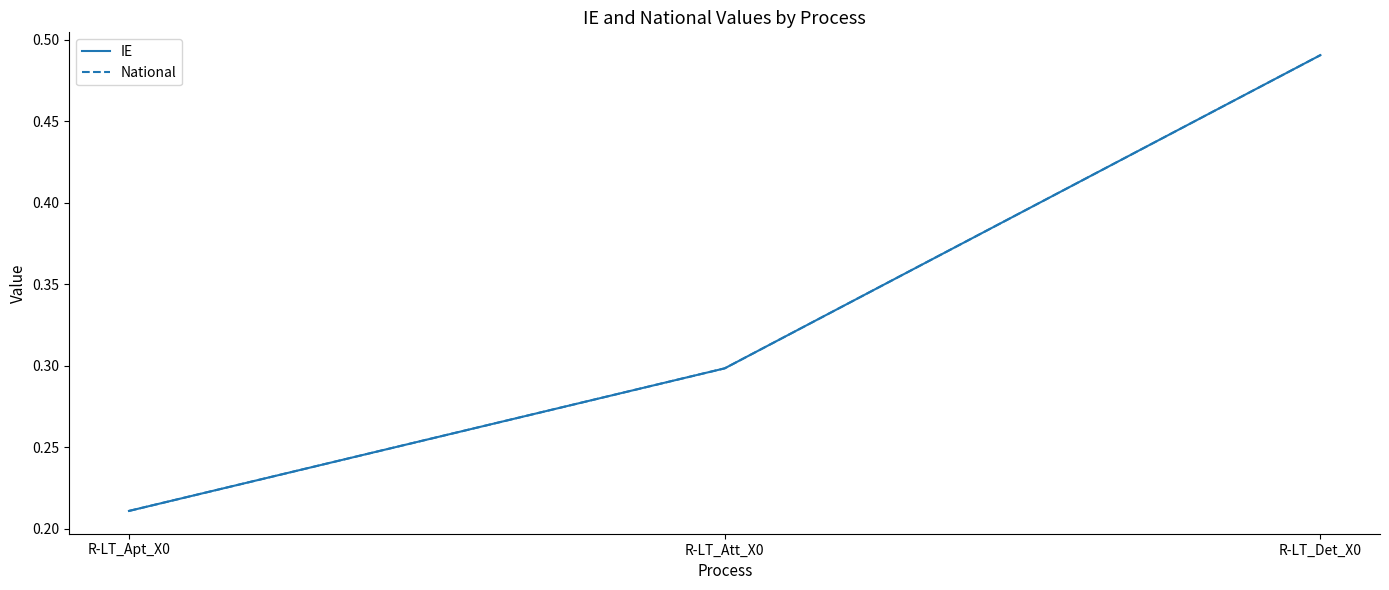

Rank the series by their maximum value, from highest to lowest.

IE, National